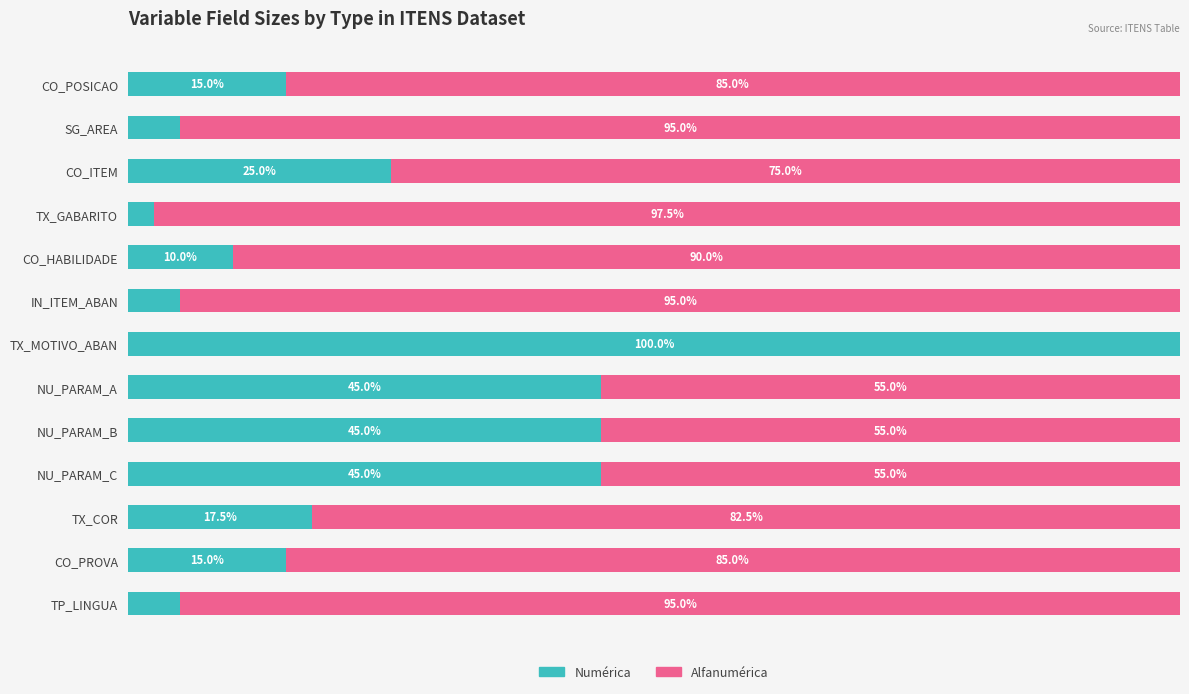

What are all the series names shown in the legend?

Numérica, Alfanumérica